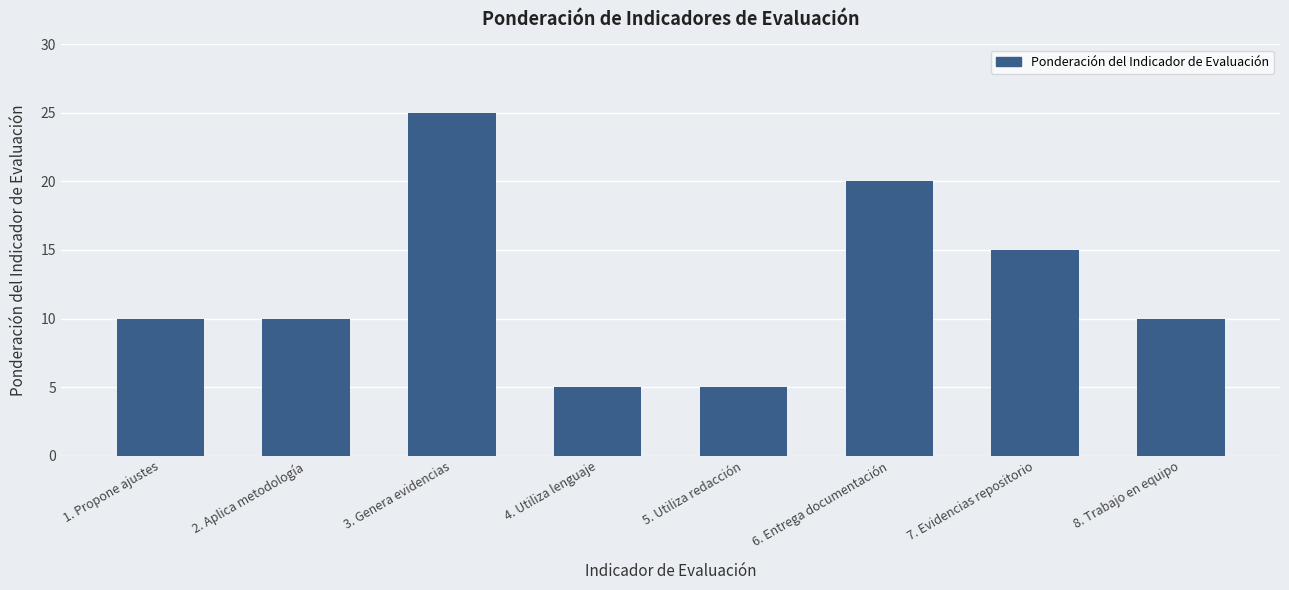

Which category has the highest value across all series?

3. Genera evidencias